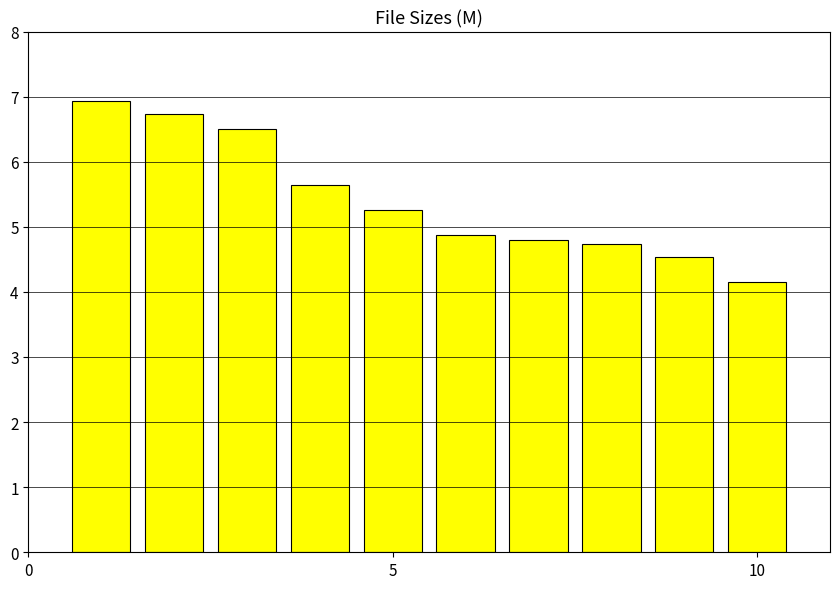

What is the average value?

5.4